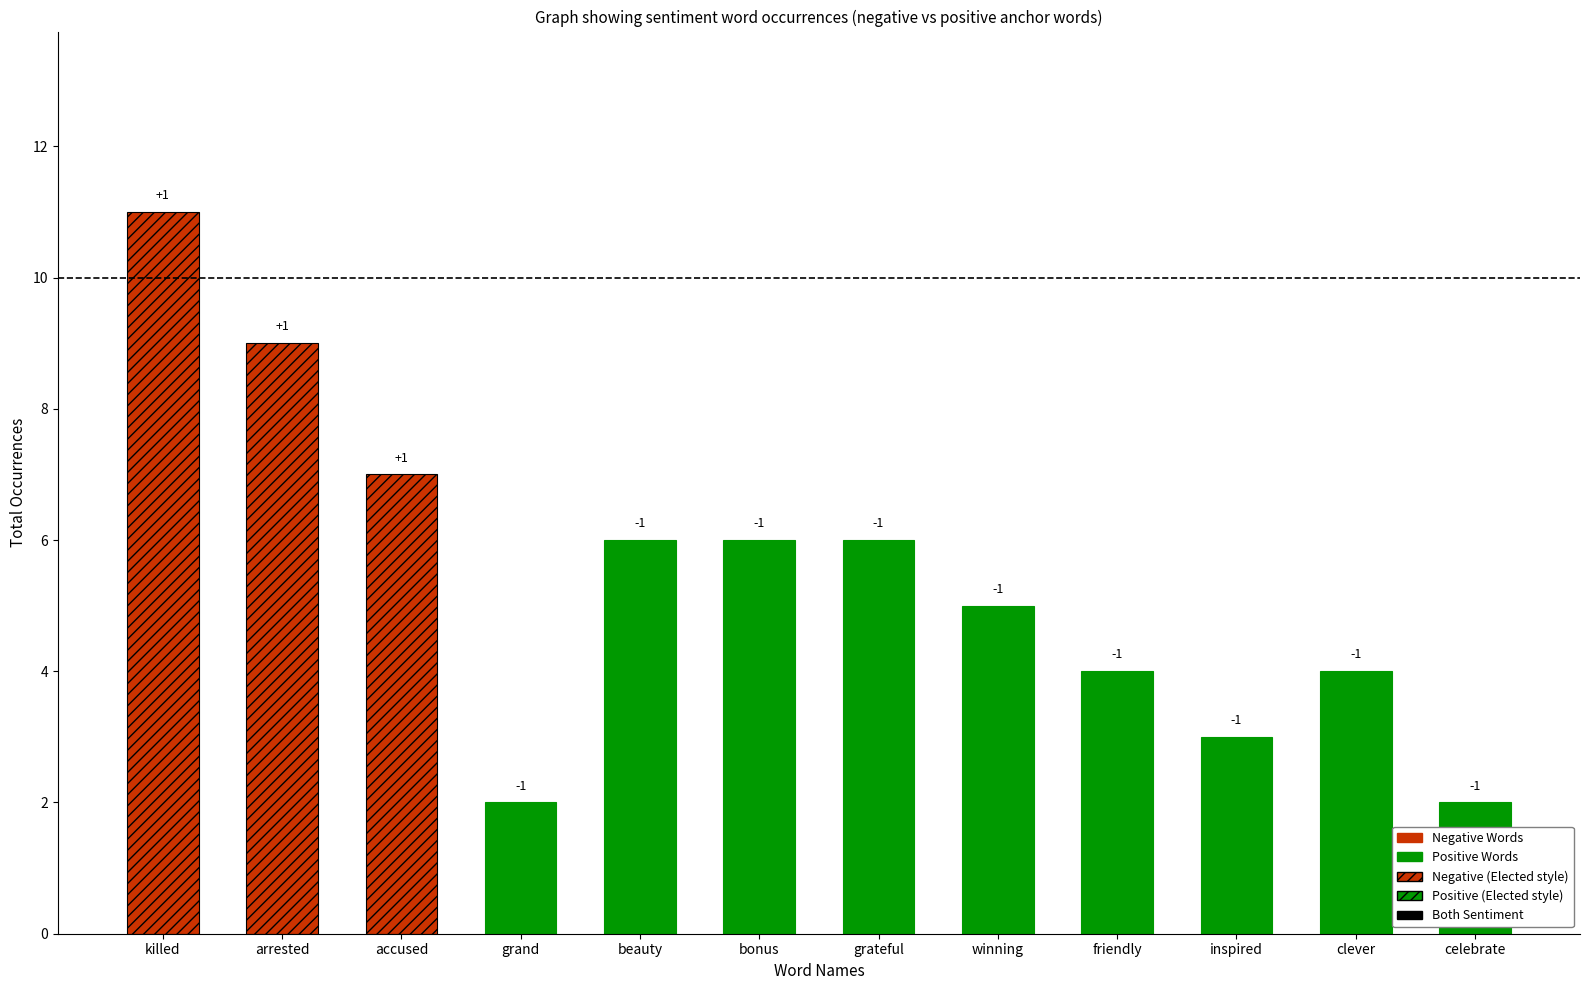

Where does the positive_occurrences series first go above 4?

beauty